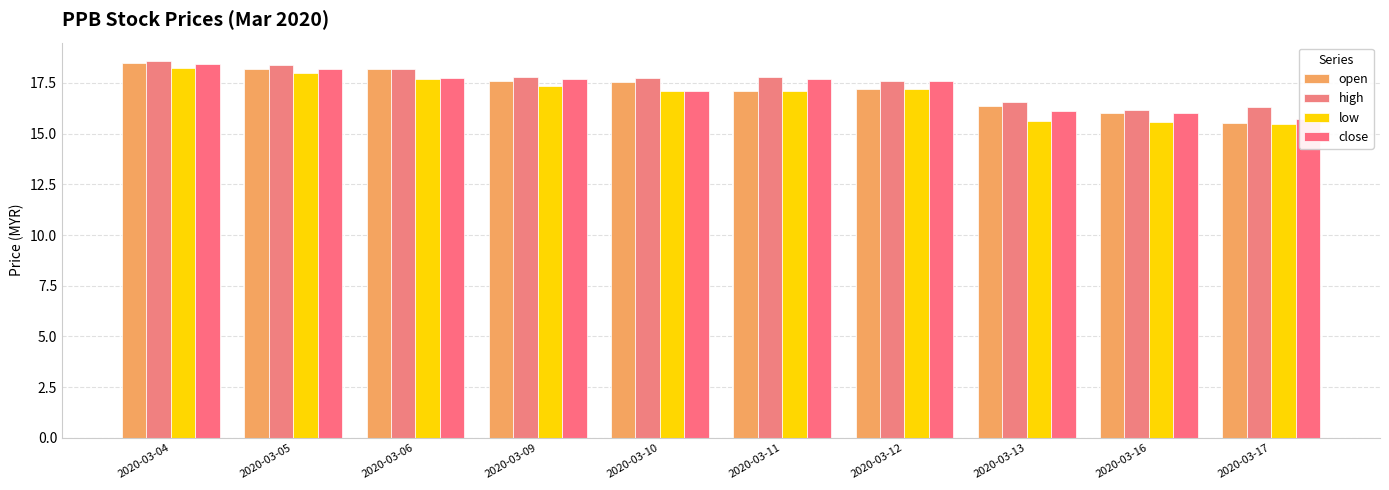

What is the total value across all series at 2020-03-12?

69.6